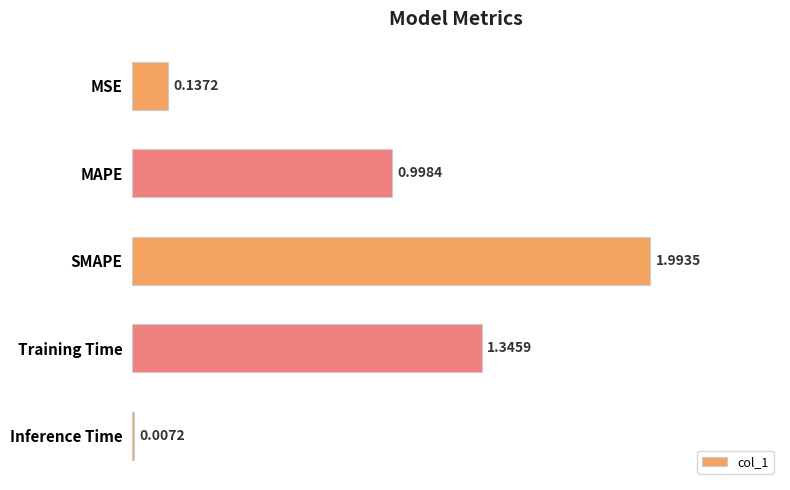

Which category has the highest value across all series?

SMAPE